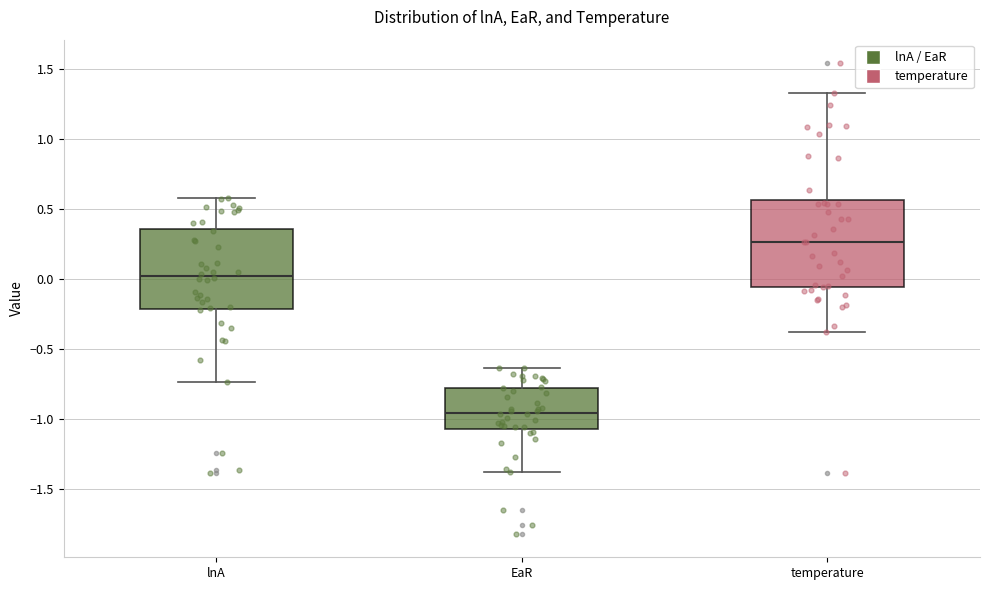

Which box is the tallest, from its lower edge to its upper edge?

temperature